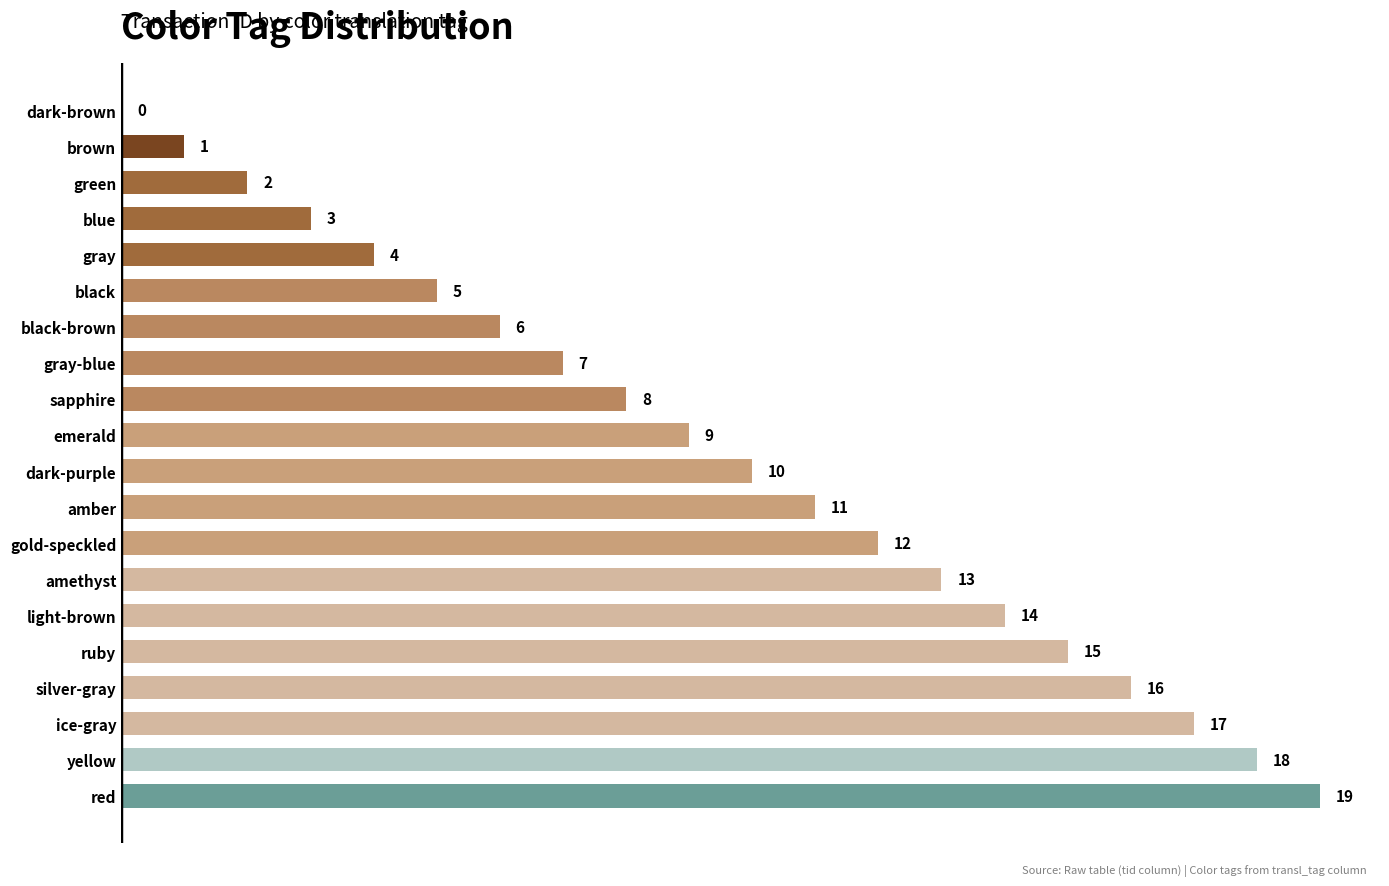

Reading bottom to top, extract all data points from this chart.

red=19	yellow=18	ice-gray=17	silver-gray=16	ruby=15	light-brown=14	amethyst=13	gold-speckled=12	amber=11	dark-purple=10	emerald=9	sapphire=8	gray-blue=7	black-brown=6	black=5	gray=4	blue=3	green=2	brown=1	dark-brown=0